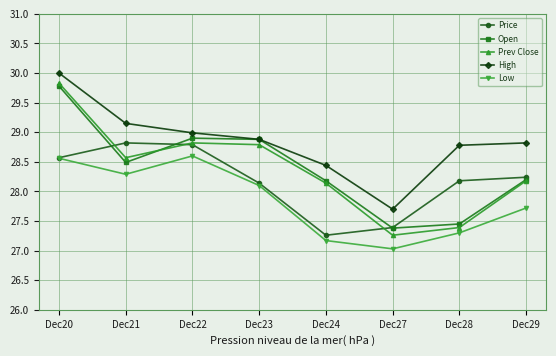

What is the difference between the High values at Dec27 and Dec22?

1.3